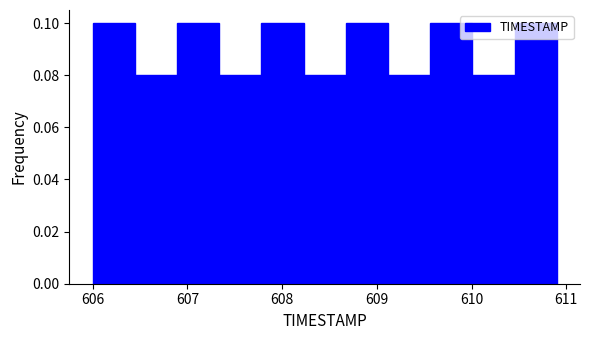

Reading left to right, transcribe this chart: for each bar, give the range it covers on the x-axis and its height. Neither the bar edges nor the heights are printed on the chart, so give them approximately, as read against the axes.

606.0 to 606.4: 0.10
606.4 to 606.9: 0.08
606.9 to 607.3: 0.10
607.3 to 607.8: 0.08
607.8 to 608.2: 0.10
608.2 to 608.7: 0.08
608.7 to 609.1: 0.10
609.1 to 609.6: 0.08
609.6 to 610.0: 0.10
610.0 to 610.5: 0.08
610.5 to 610.9: 0.10